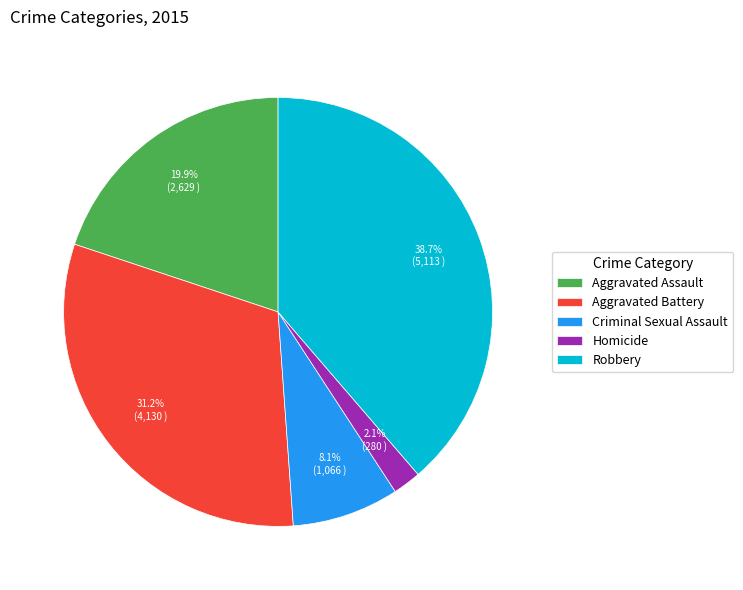

To the nearest percent, what percentage of the pie is Homicide?

2%